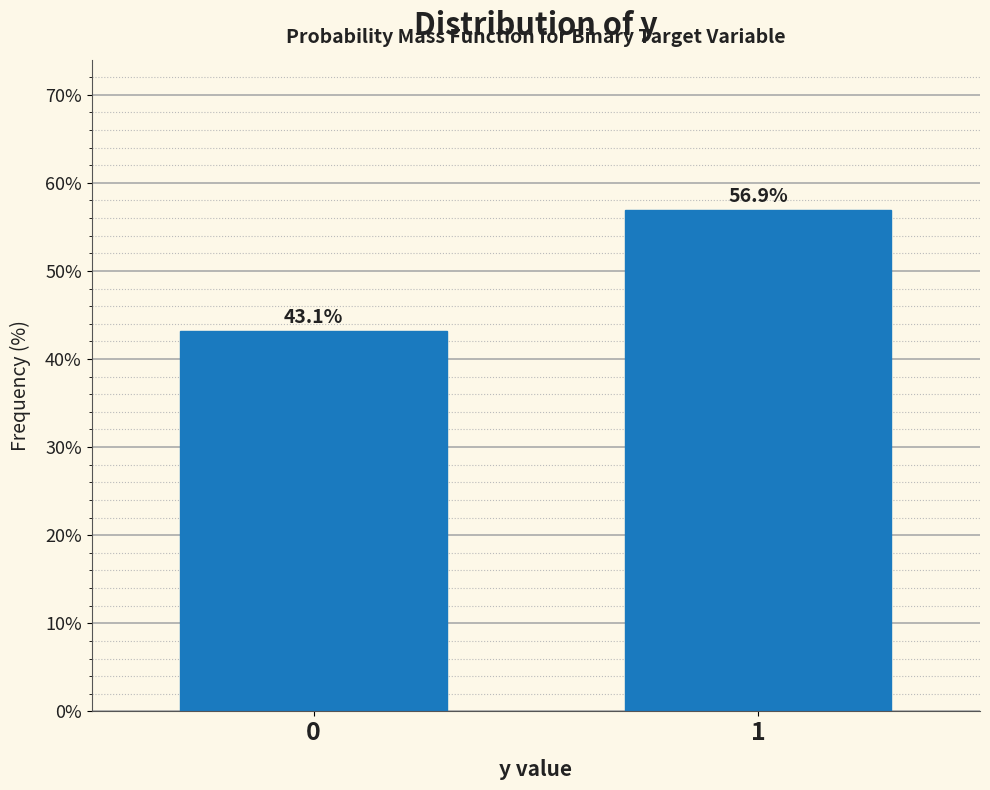

Reading left to right, what are all the values shown in this chart?

43.1	56.9